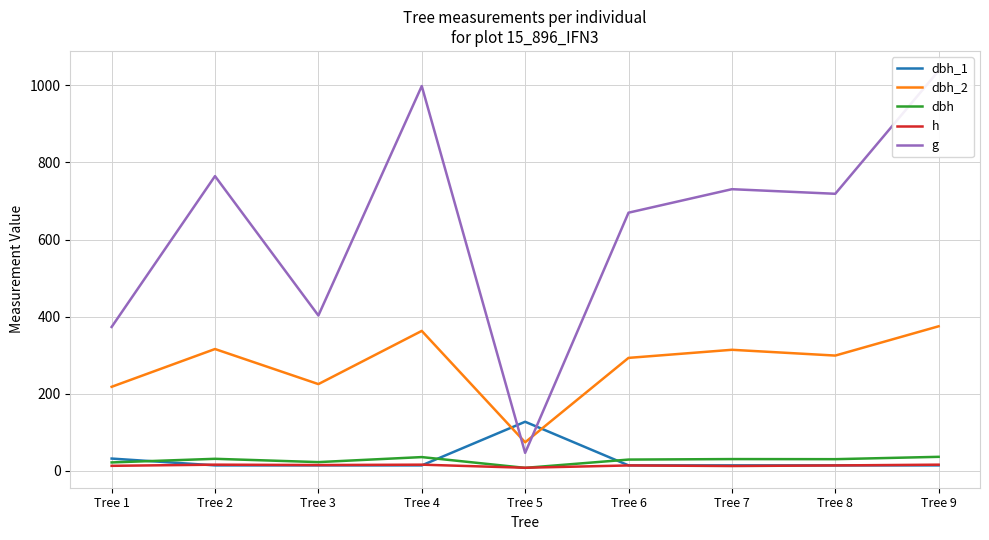

What is the total value across all series at Tree 7?

1101.8